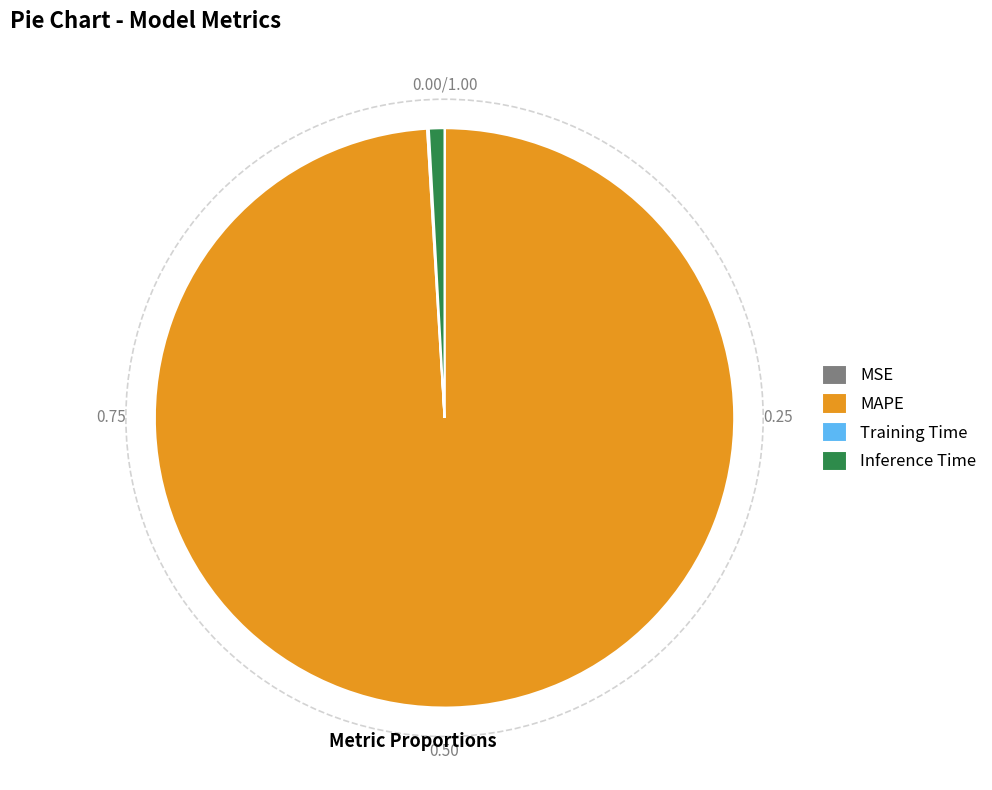

Which category has the biggest portion of the pie?

MAPE